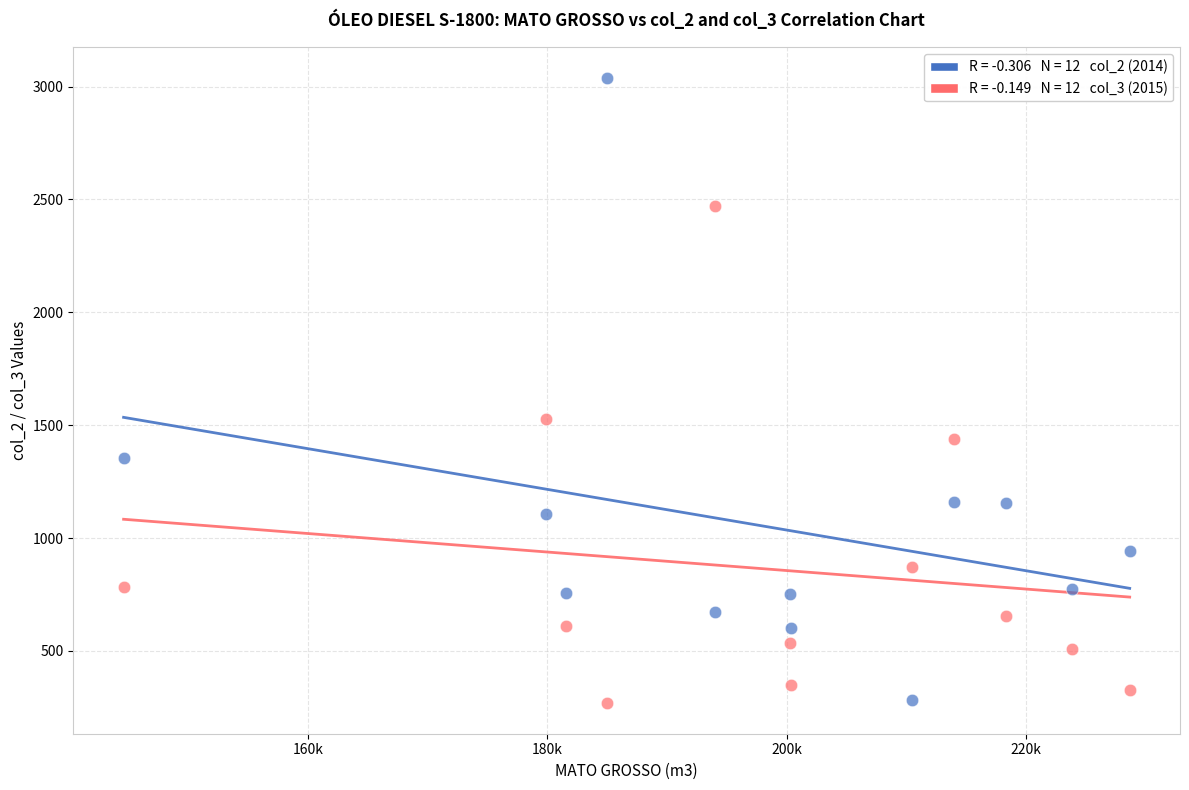

Across all series, what Y value is closest to 1653?

1528.8